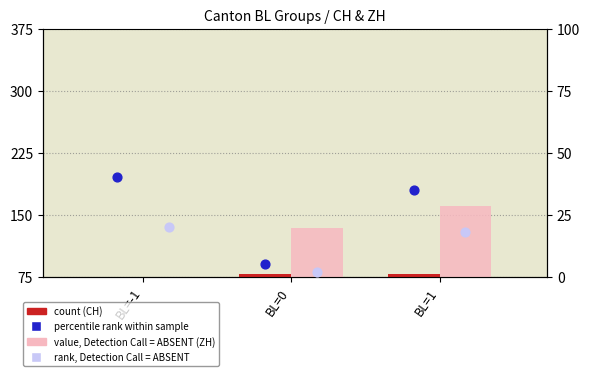

Which series has the largest total across all categories?

ZH (Detection=ABSENT)